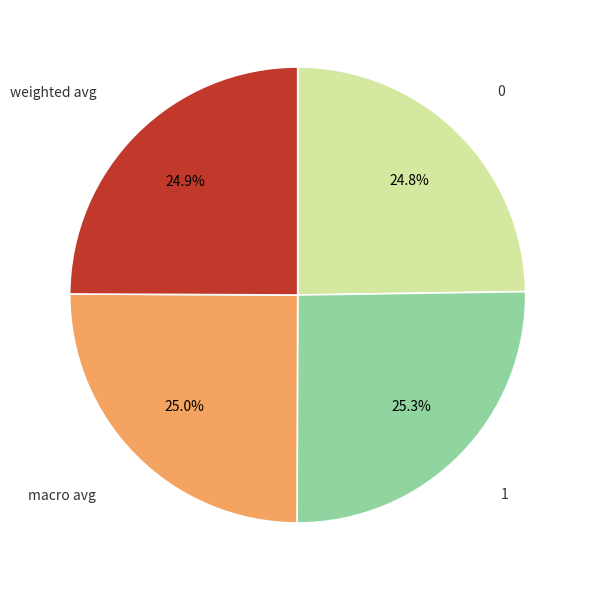

Is there any slice that represents more than half of the pie?

No